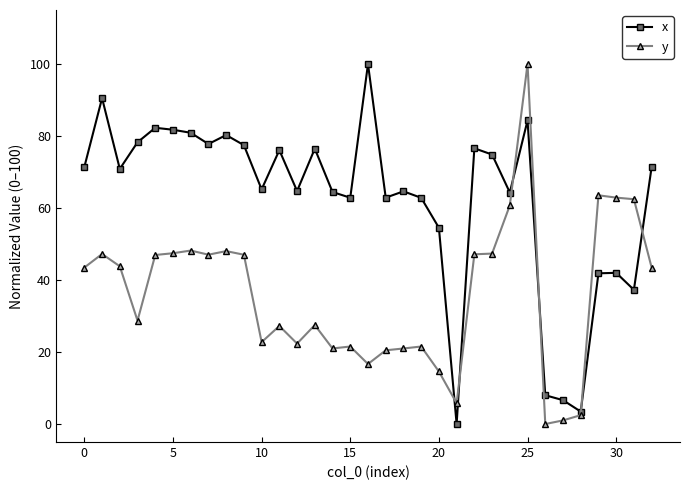

What is the value of the y point at the 17th from the left?

16.7